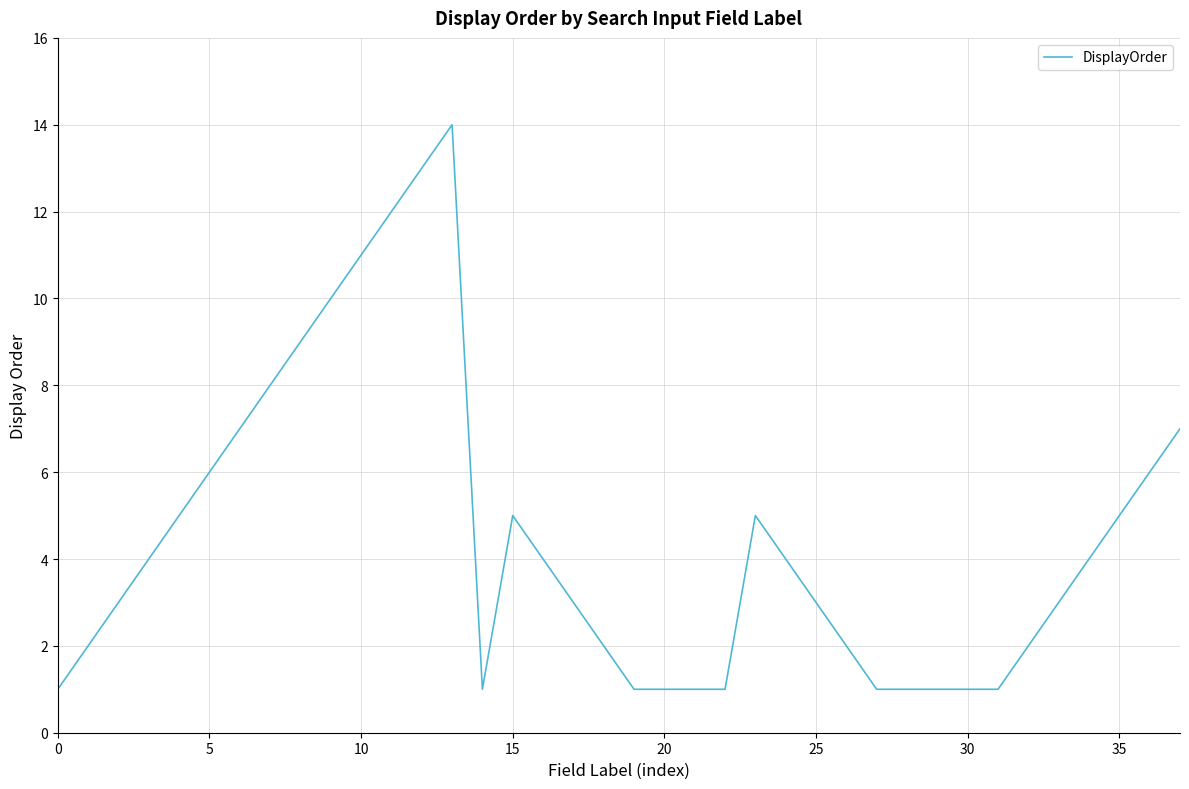

What is the greatest value displayed?

14